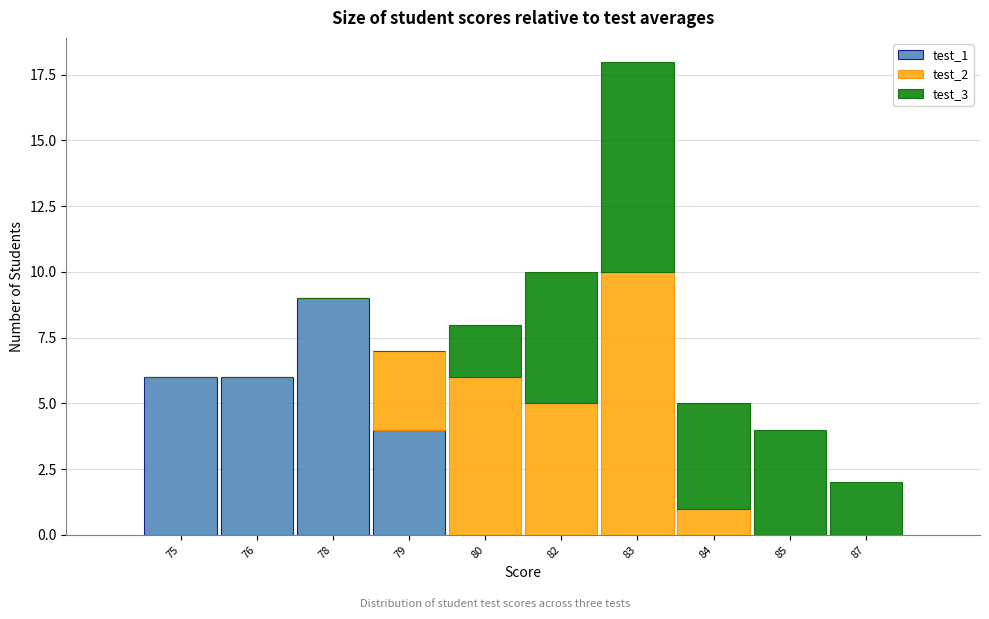

Reading left to right, transcribe the values for test_1.

75=6	76=6	78=9	79=4	80=0	82=0	83=0	84=0	85=0	87=0